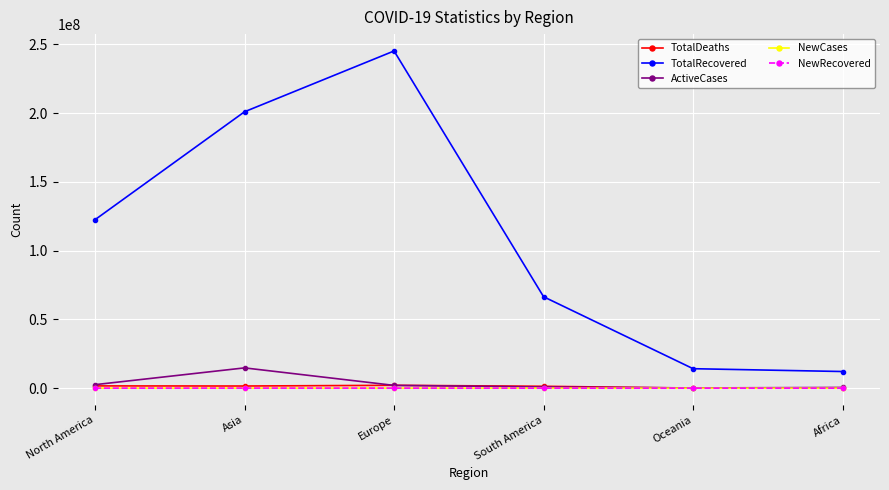

True or false: NewRecovered has more than 2 interior local peaks.

False